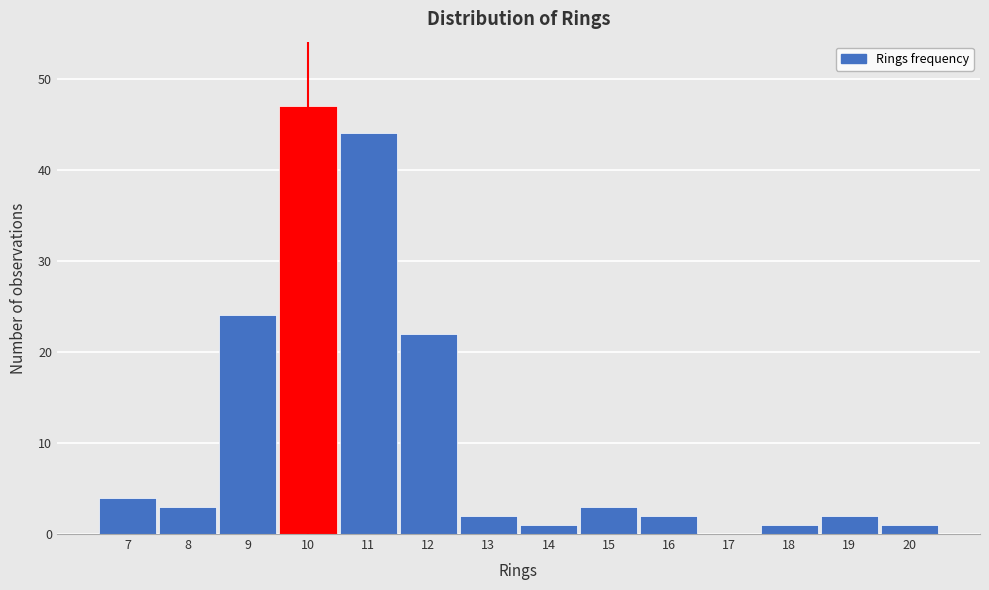

Over which range of the x-axis is the bar tallest?

9.5 to 10.5